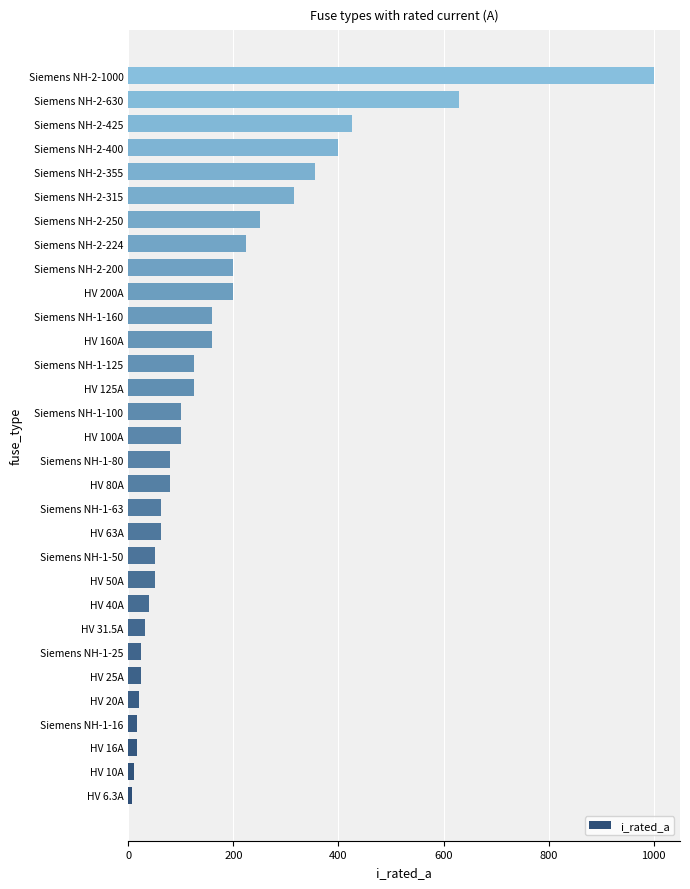

What is the greatest value displayed?

1000.0